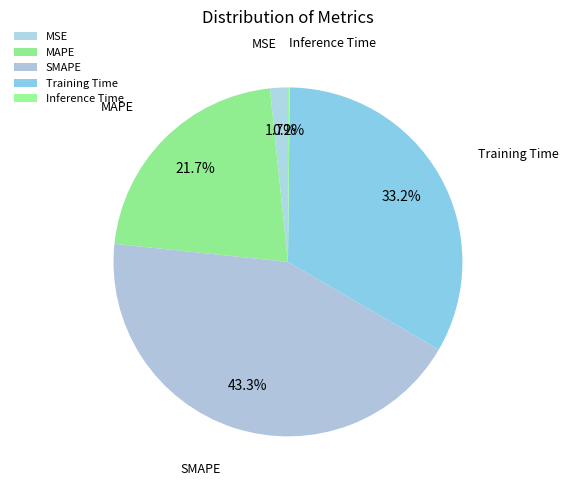

Combined, do MAPE and SMAPE account for over 50%?

Yes